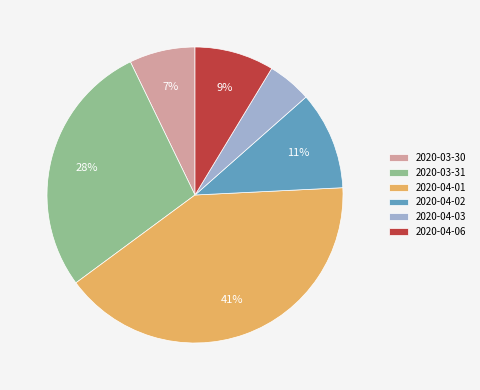

How many slices are in this pie chart?

6